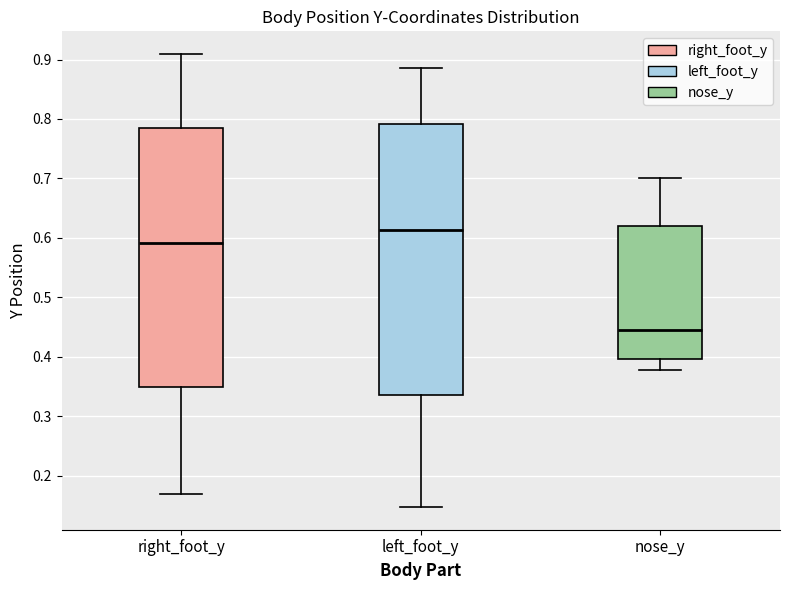

Reading left to right, transcribe this box plot: for each box, give where its median line is, the range the box spans, and where its two whiskers end, as read against the y-axis. The values are not printed on the chart, so give them approximately, as read against the axis.

right_foot_y: median 0.59, box 0.35 to 0.78, whiskers 0.17 to 0.91
left_foot_y: median 0.61, box 0.34 to 0.79, whiskers 0.15 to 0.89
nose_y: median 0.44, box 0.40 to 0.62, whiskers 0.38 to 0.70